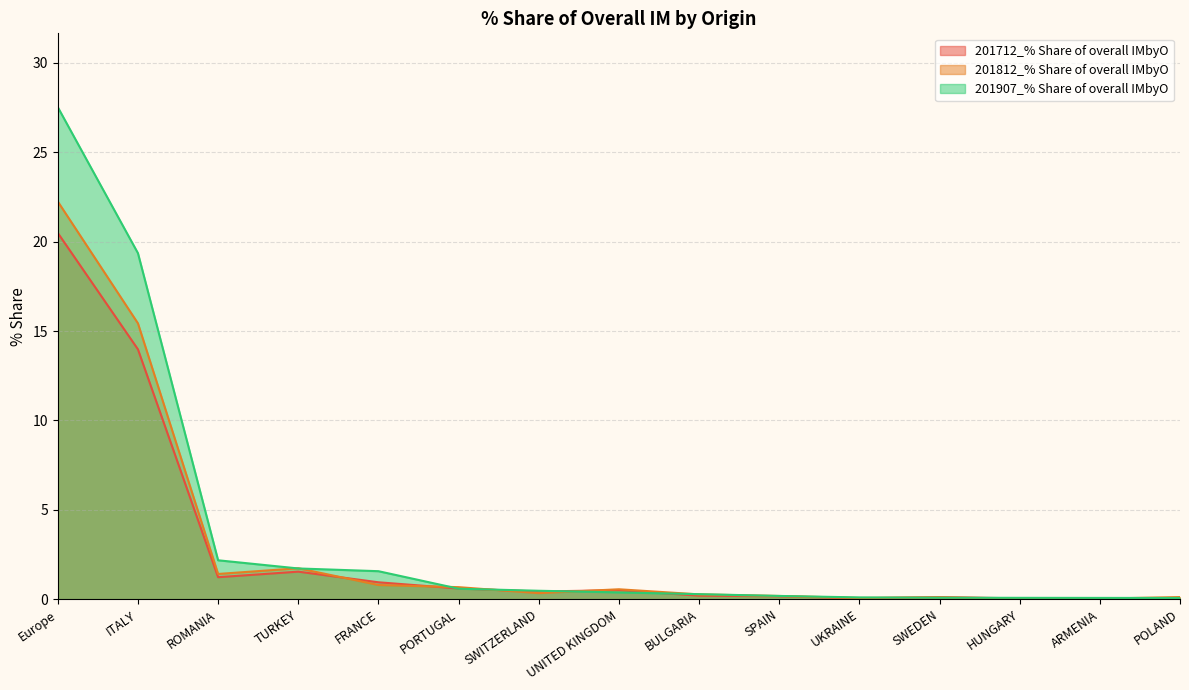

What is the value of the 201712_% Share of overall IMbyO point at the 3rd from the left?

1.2